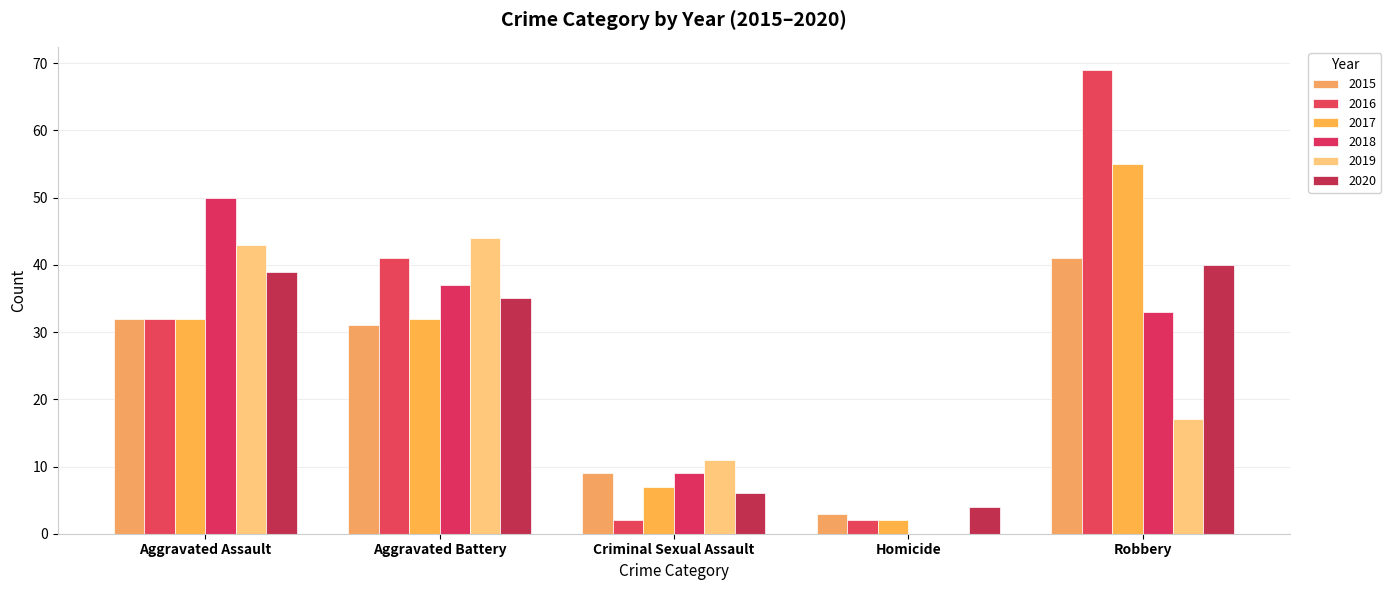

How many categories are shown in the chart?

5